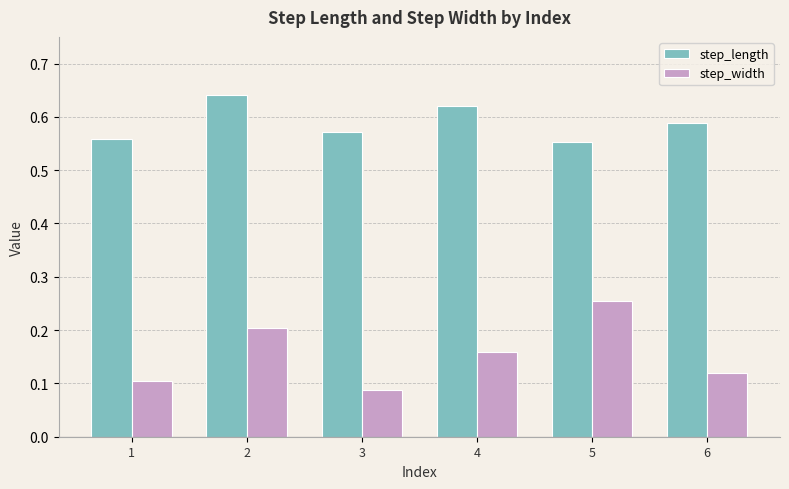

Rank the categories by step_width value from lowest to highest.

3, 1, 6, 4, 2, 5